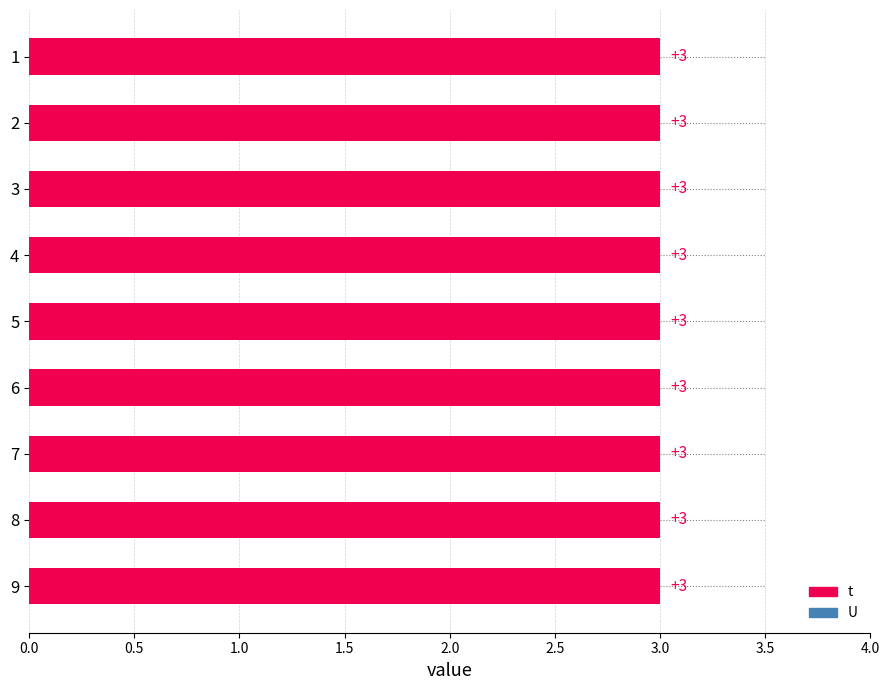

Between 0.0 and 2.5, which series saw the biggest shift?

t